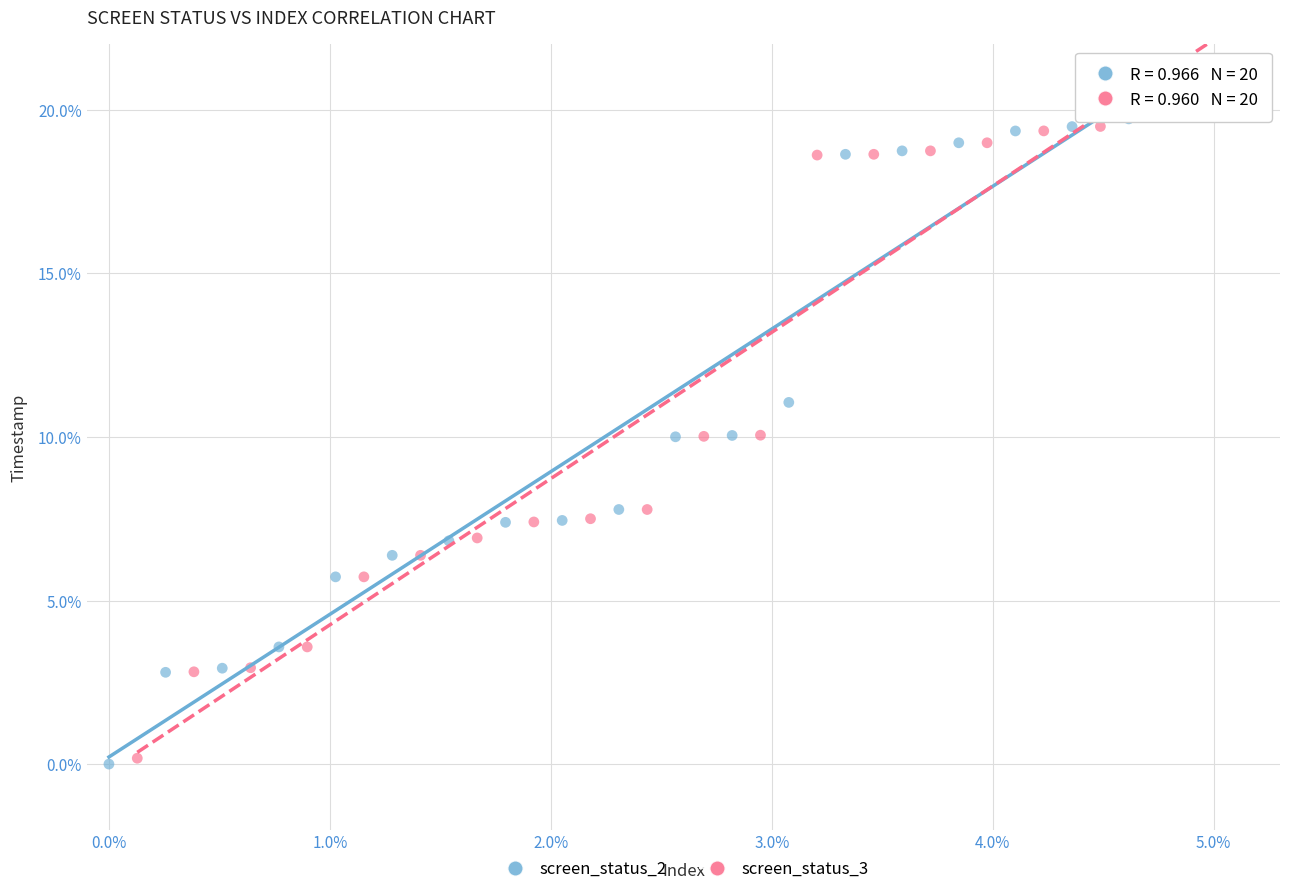

Which series has the largest Y range (max minus min)?

screen_status_2